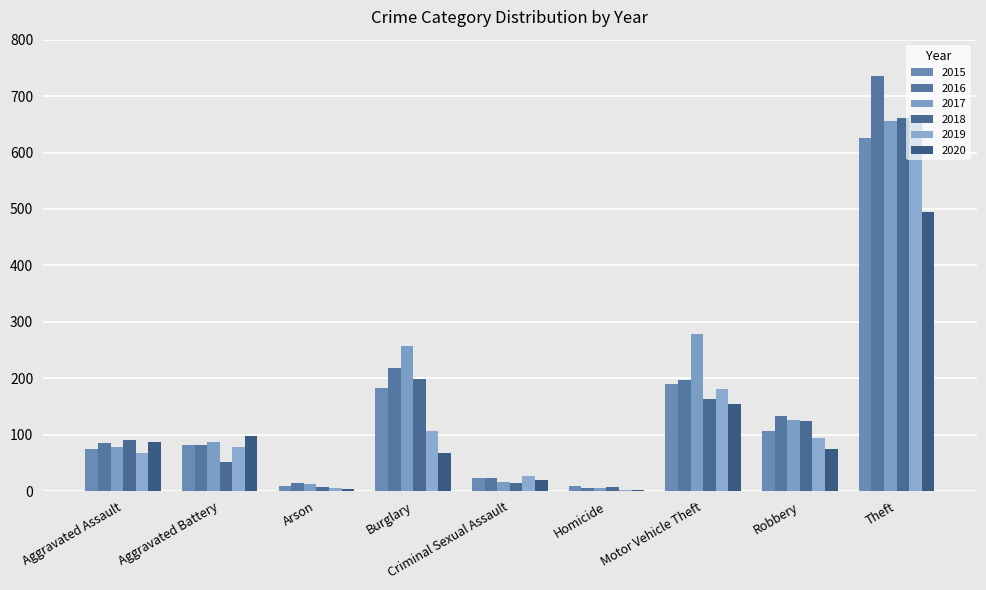

Count the number of data series in this chart.

6